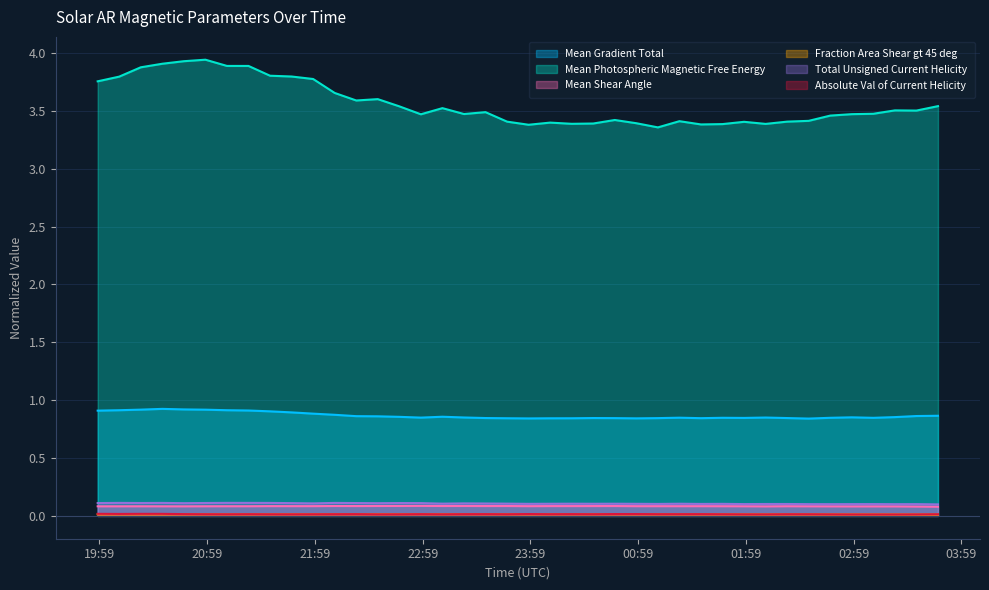

Does the chart display data point markers on the line(s)?

No